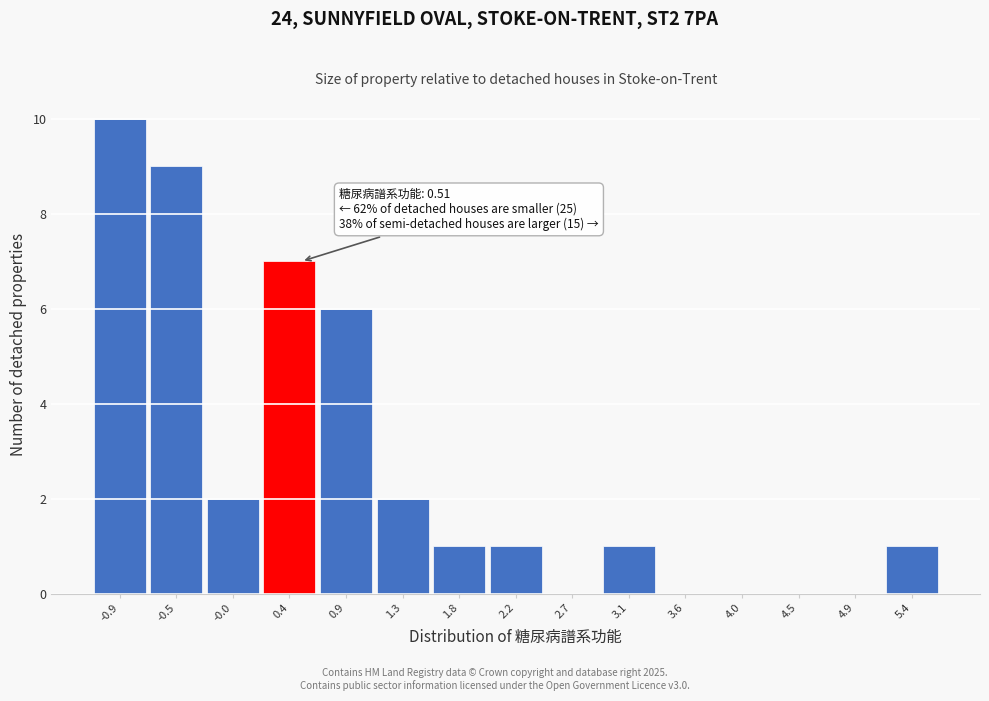

Over which range of the x-axis is the bar tallest?

-1.15 to -0.70